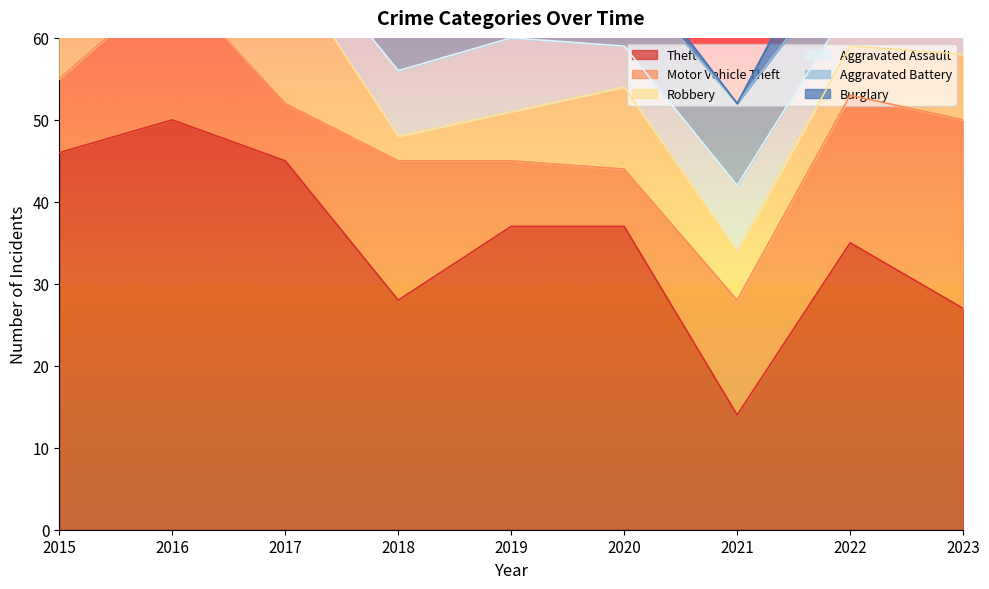

Does the chart have visible grid lines?

No